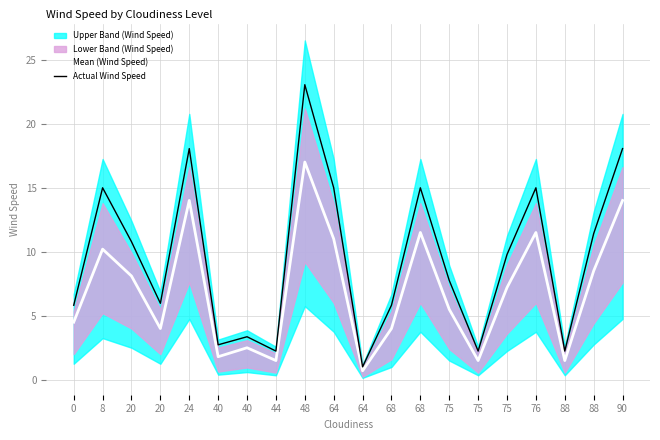

Is the value of Actual Wind Speed at 68 greater than the value of Mean (Wind Speed) at 64?

No